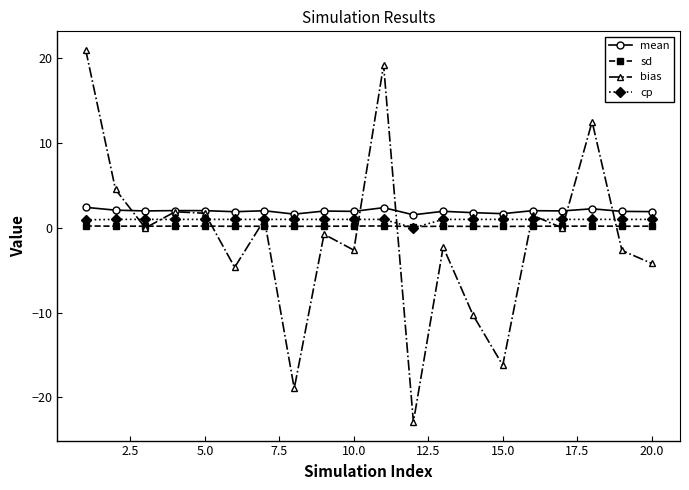

True or false: sd has more than 2 points higher than both neighbors.

True